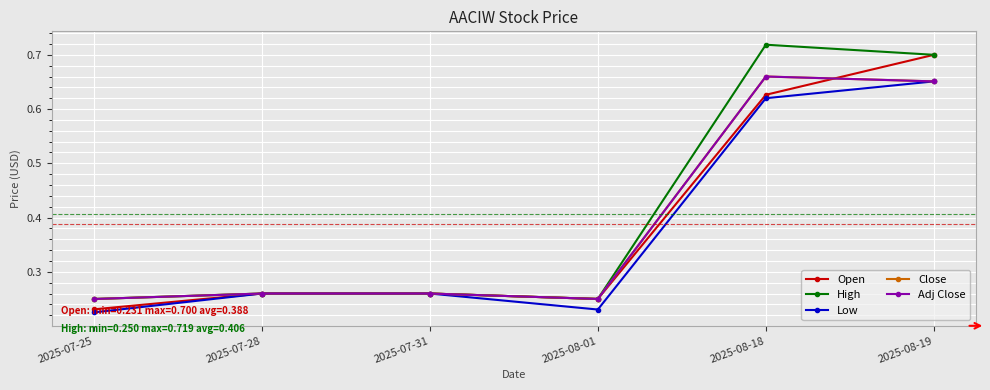

Does the chart have visible grid lines?

Yes